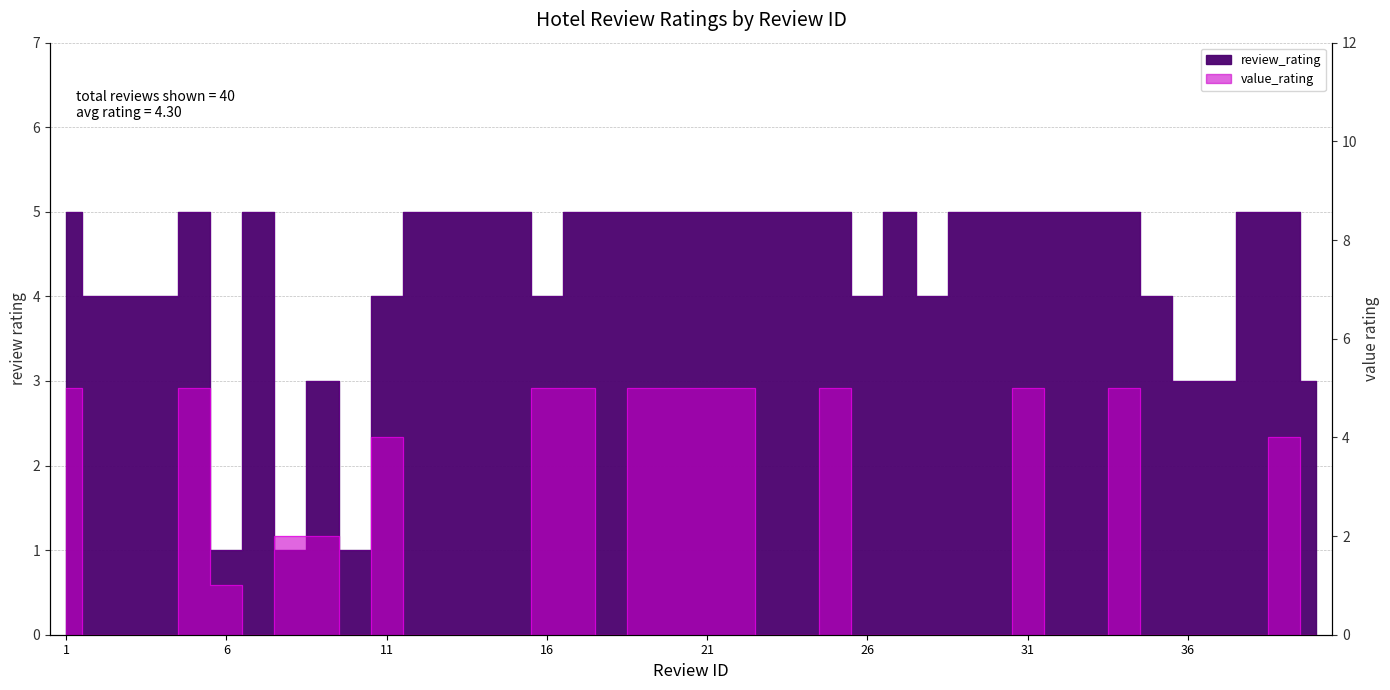

At how many categories does at least one series exceed 2?

37